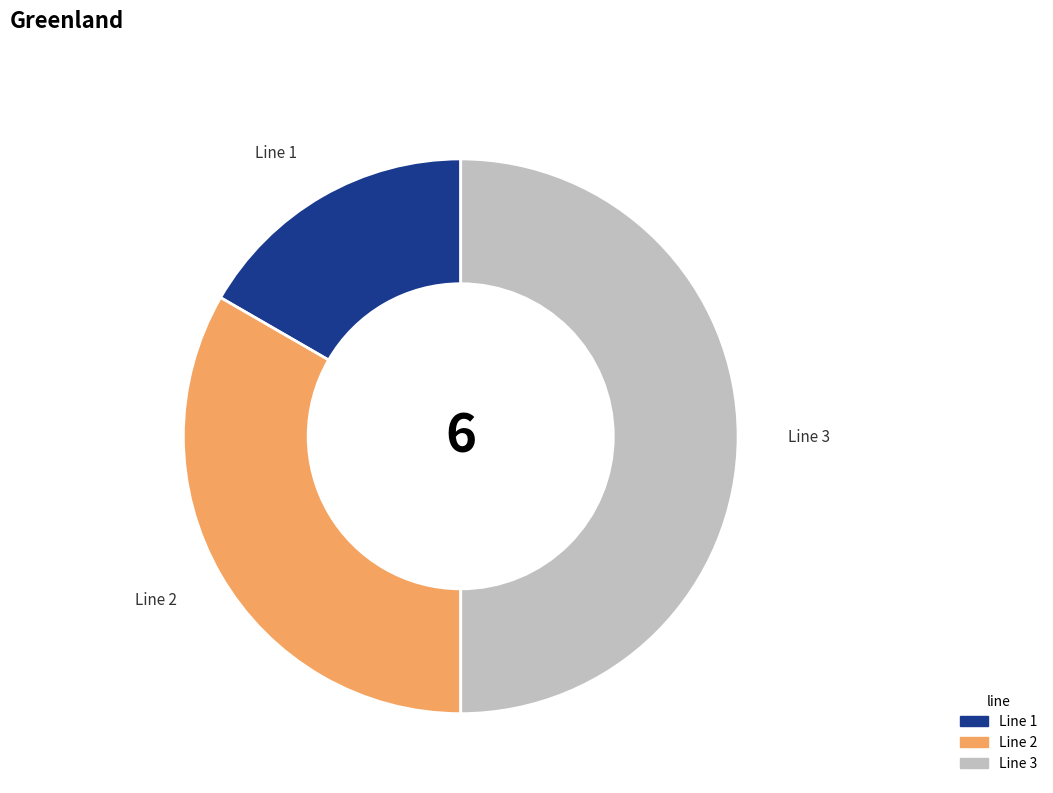

Which category has the biggest portion of the pie?

Line 3